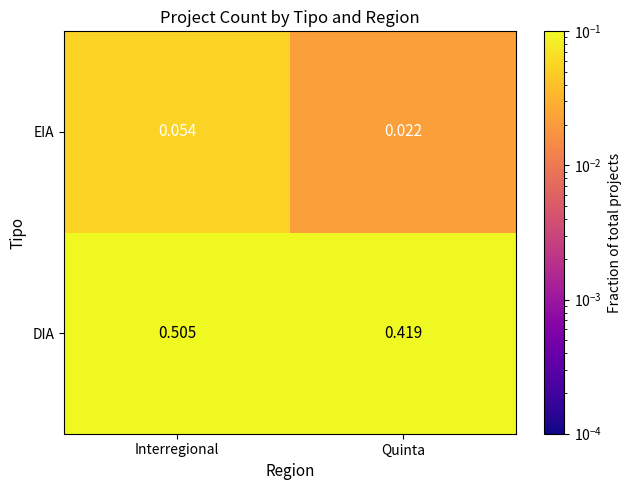

Rank the categories by EIA value from lowest to highest.

Quinta, Interregional